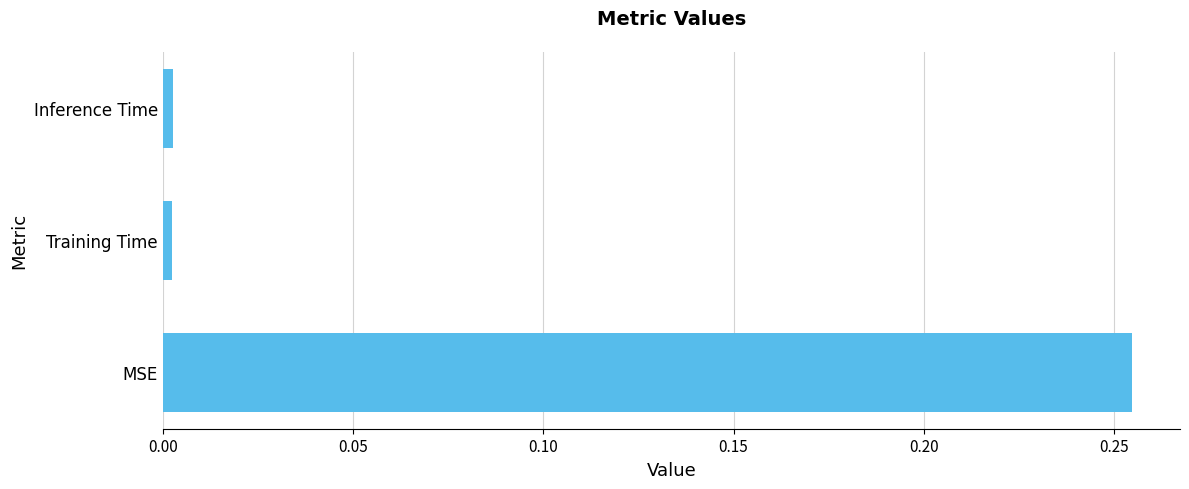

At which category does the chart reach its peak across all series?

MSE